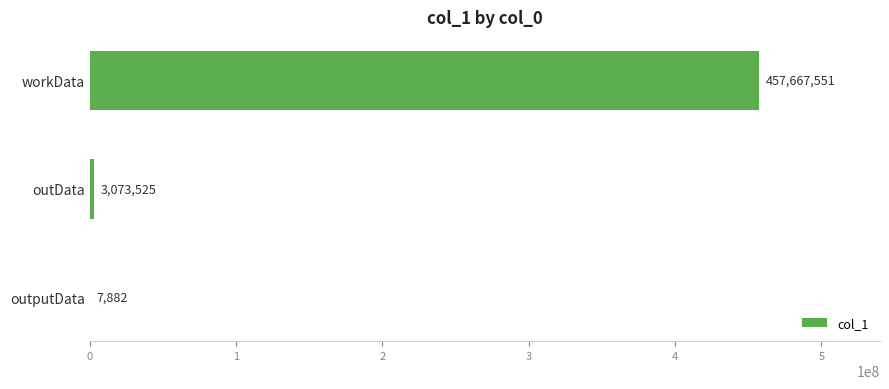

What is the sum of the values at outData and outputData?

3081407